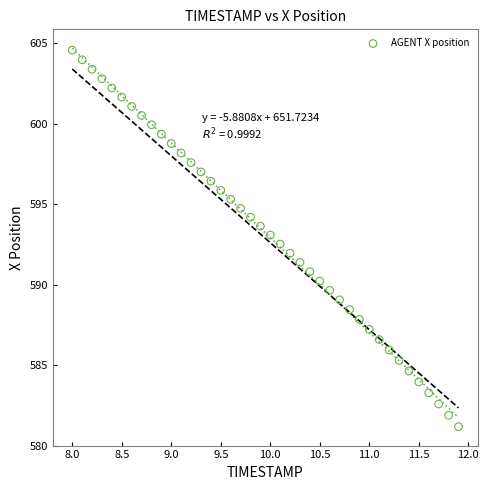

What is the range of X values (max minus min)?

3.9